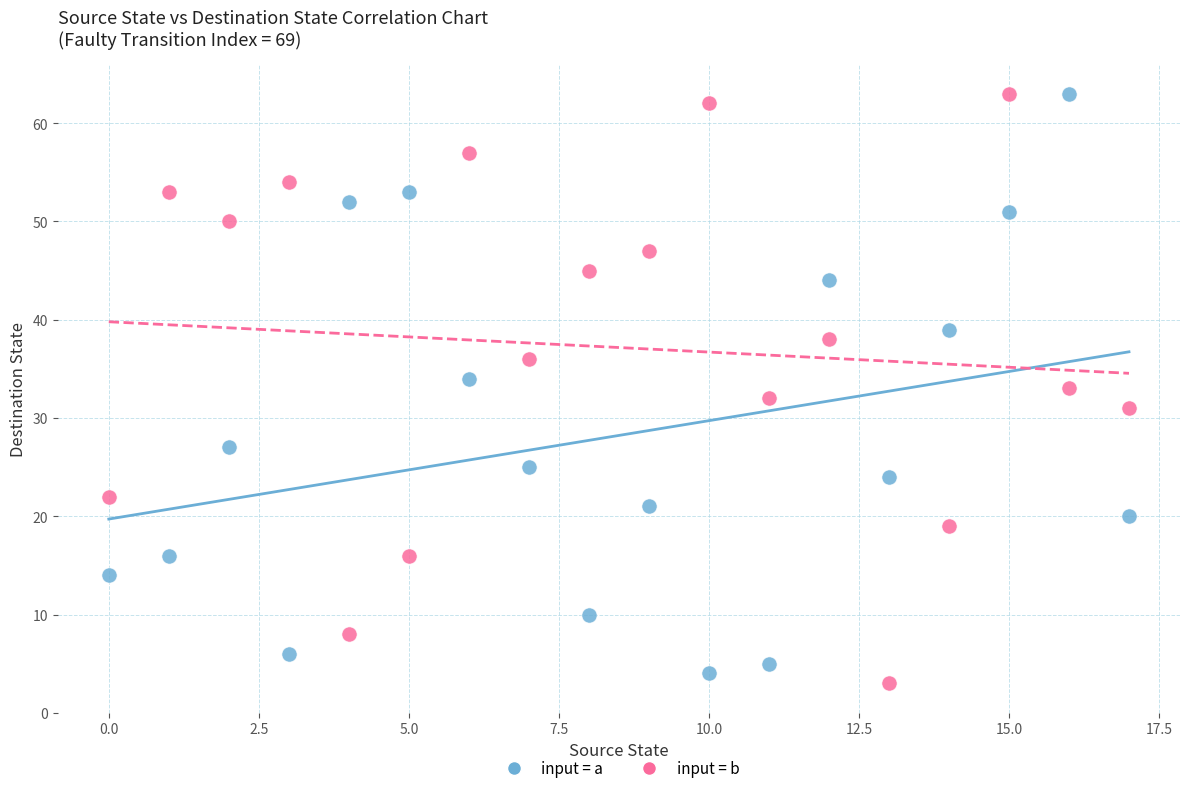

Across all data points, what is the range of Y values (max minus min)?

60